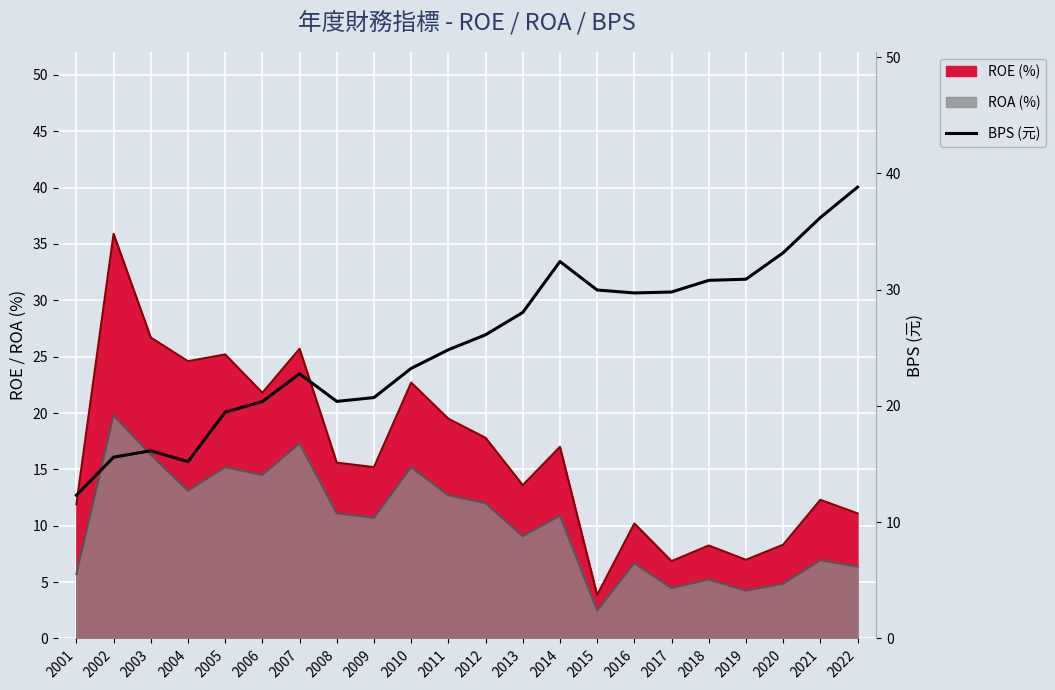

What value does the data have at 2015?

30.0